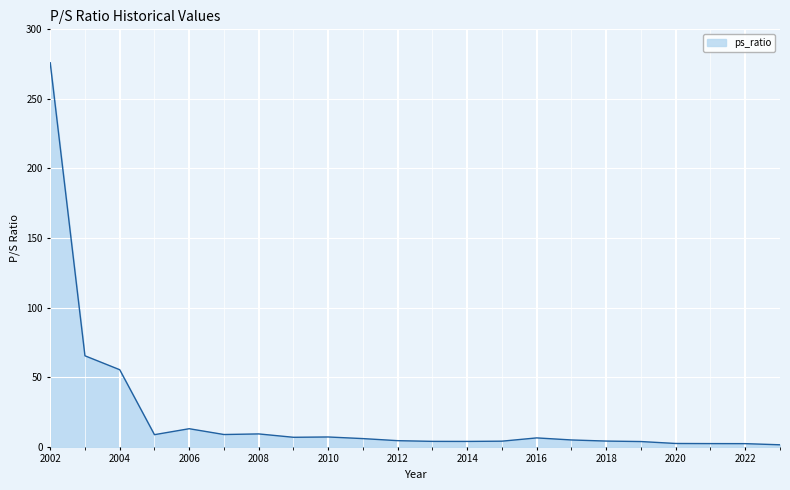

What is the maximum value shown in the chart?

276.0